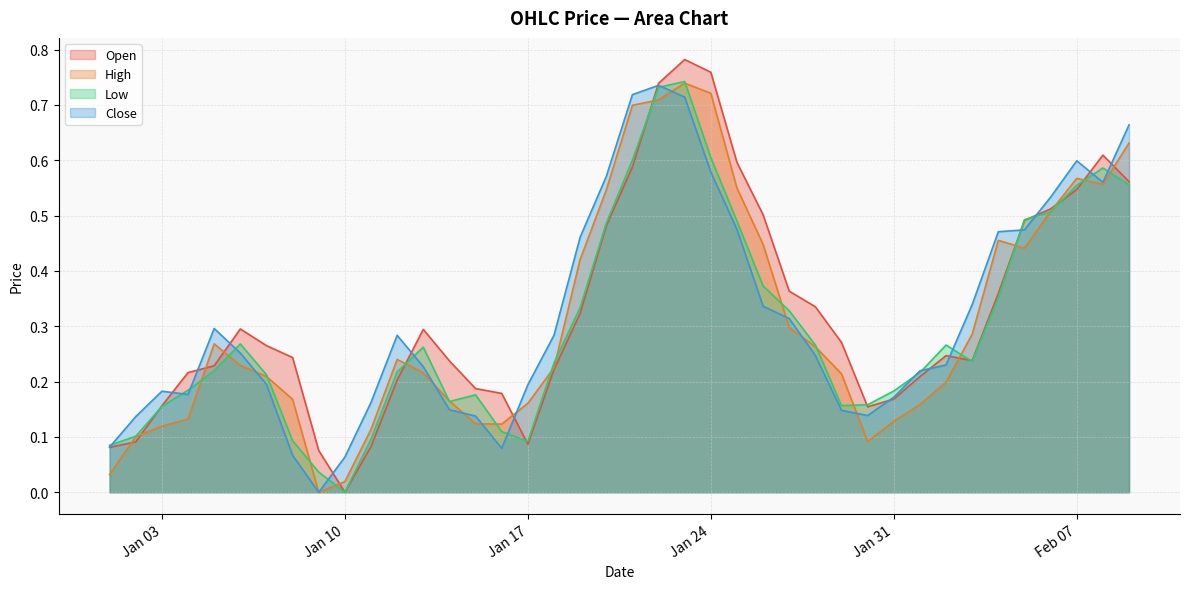

What is the difference between the highest and lowest values at Jan 10?

0.1